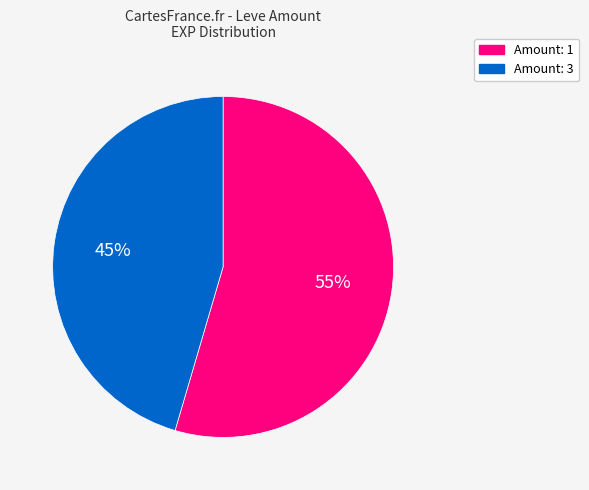

Does any single category account for the majority?

Yes